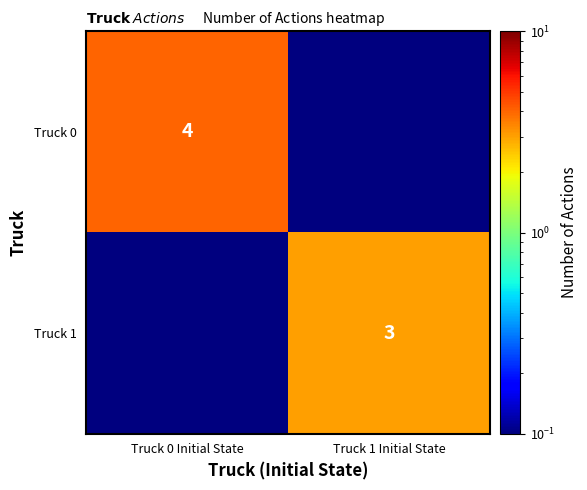

At which label does Truck 1 reach its minimum?

Truck 0 Initial State